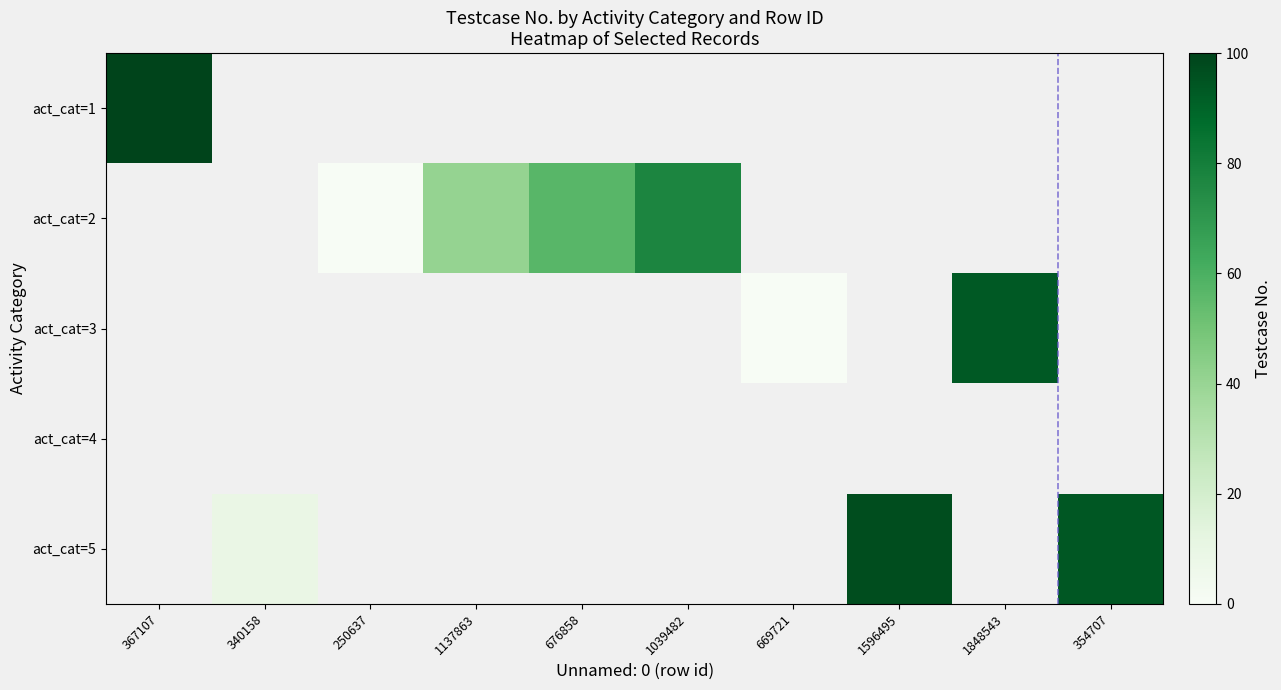

Which label corresponds to the largest value in the chart?

367107